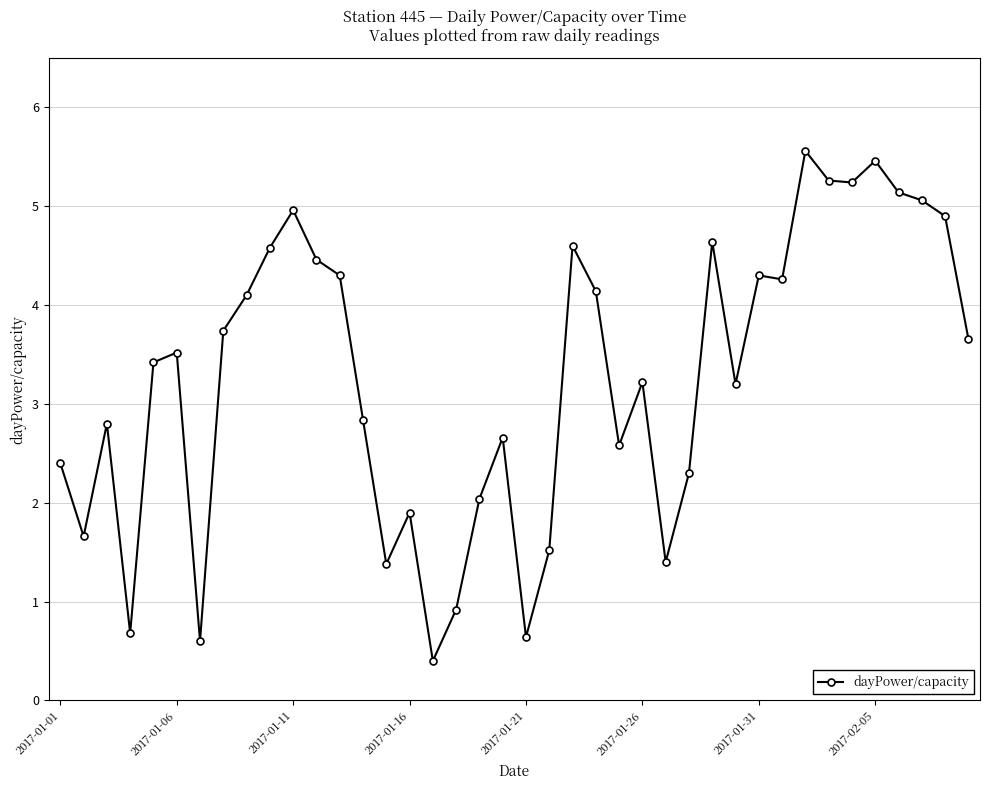

True or false: the data has more than 1 interior local peaks.

True